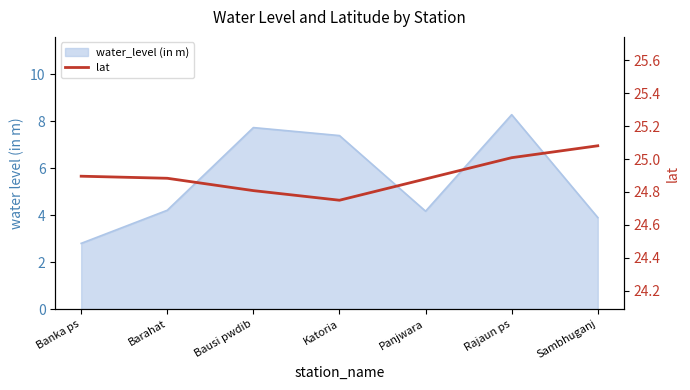

Which category has the highest value across all series?

Sambhuganj